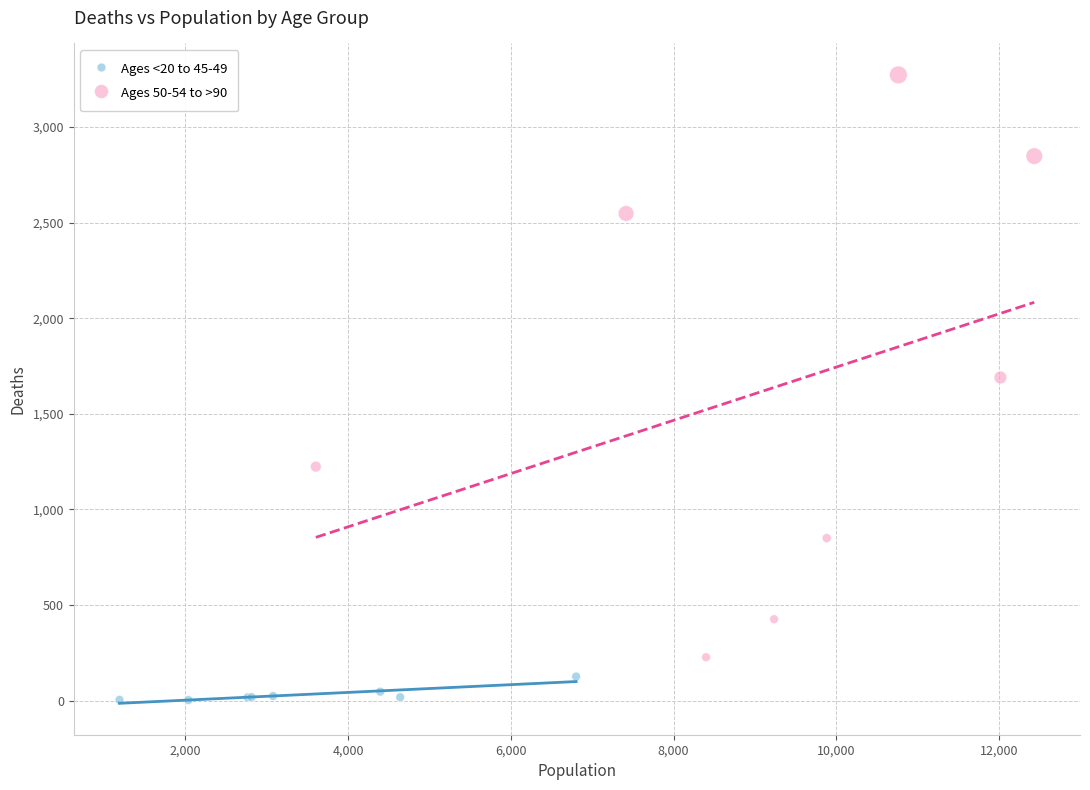

Which series contains the lowest Y value?

Ages <20 to 45-49